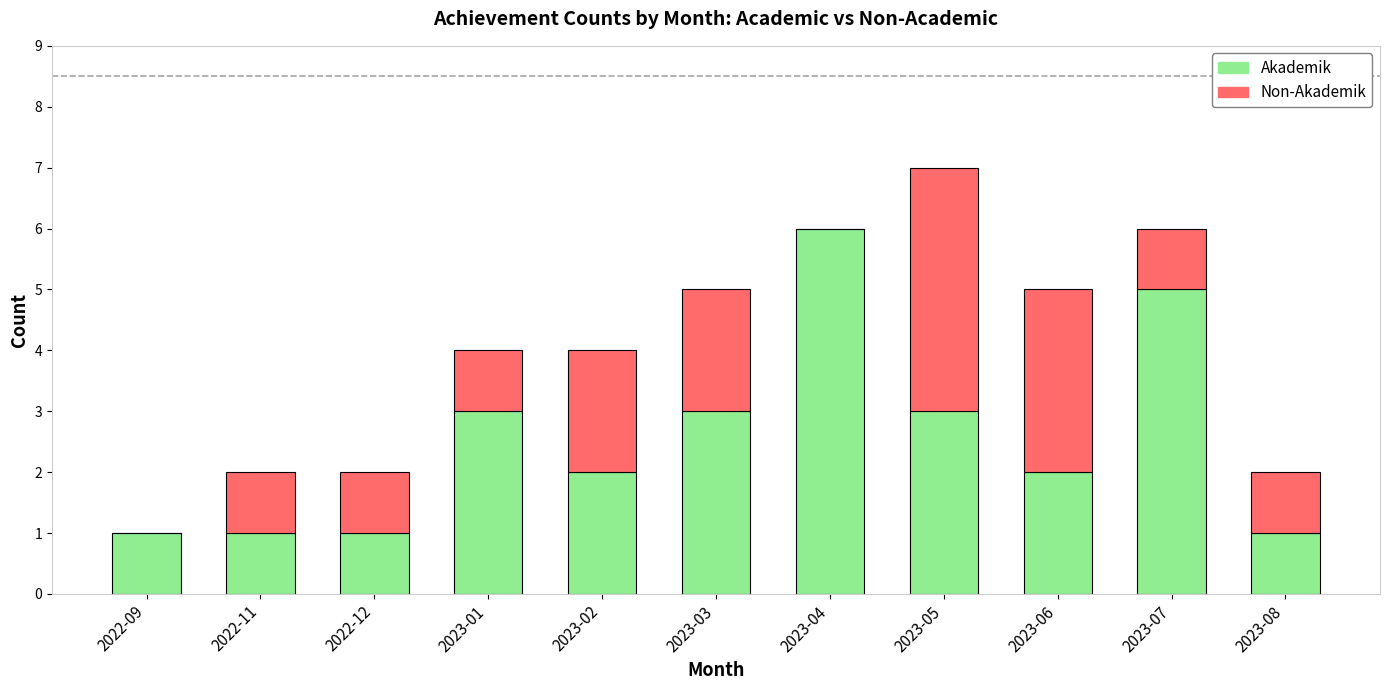

The Akademik series shows 1 at 2022-11. True or false?

True